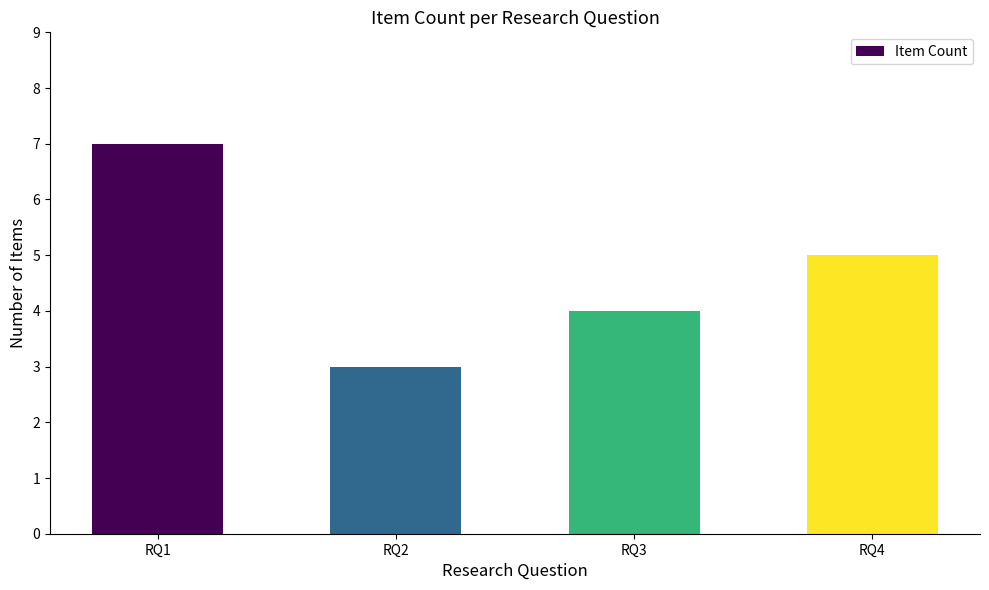

Rank the categories by value from lowest to highest.

RQ2, RQ3, RQ4, RQ1